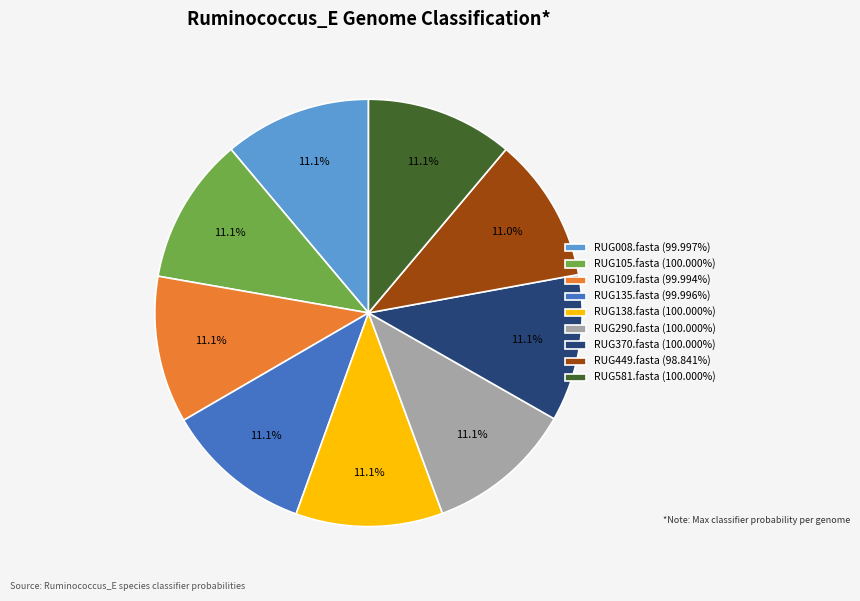

How many segments does this pie chart have?

9